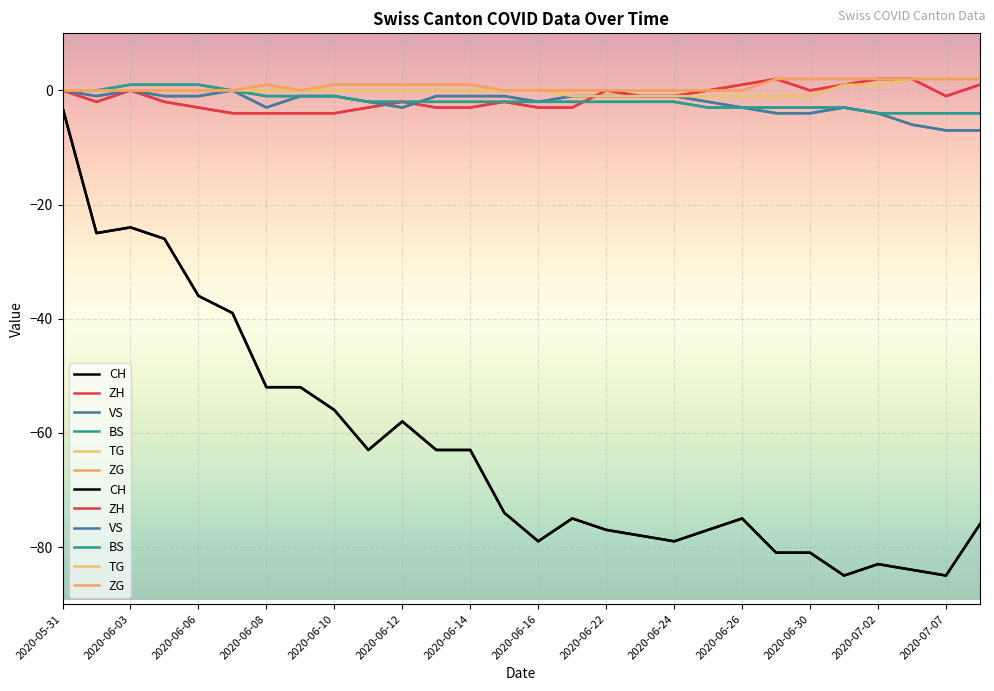

What is the sum of all ZG values?

20